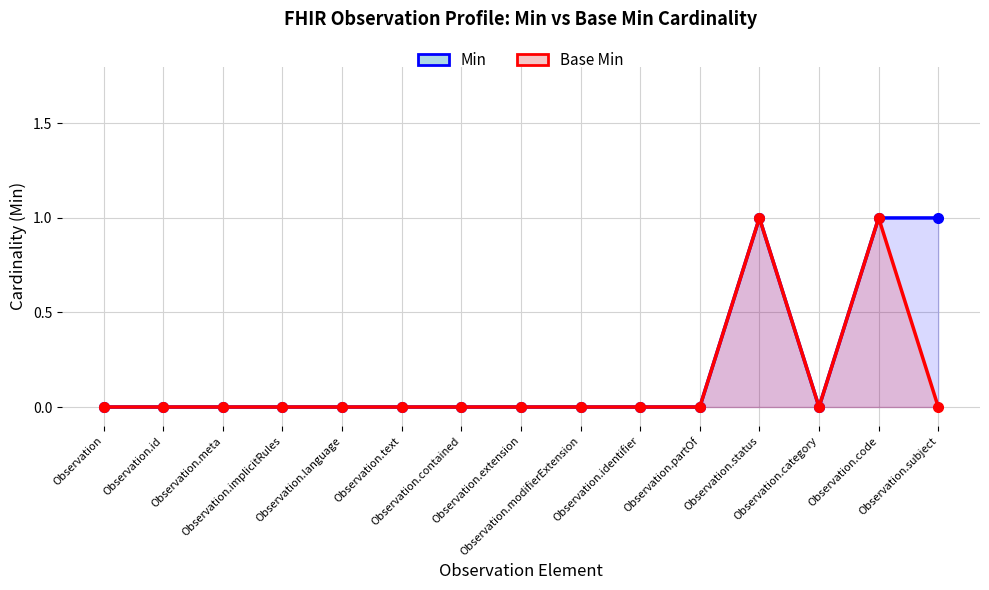

True or false: Min and Base Min intersect in this chart.

False